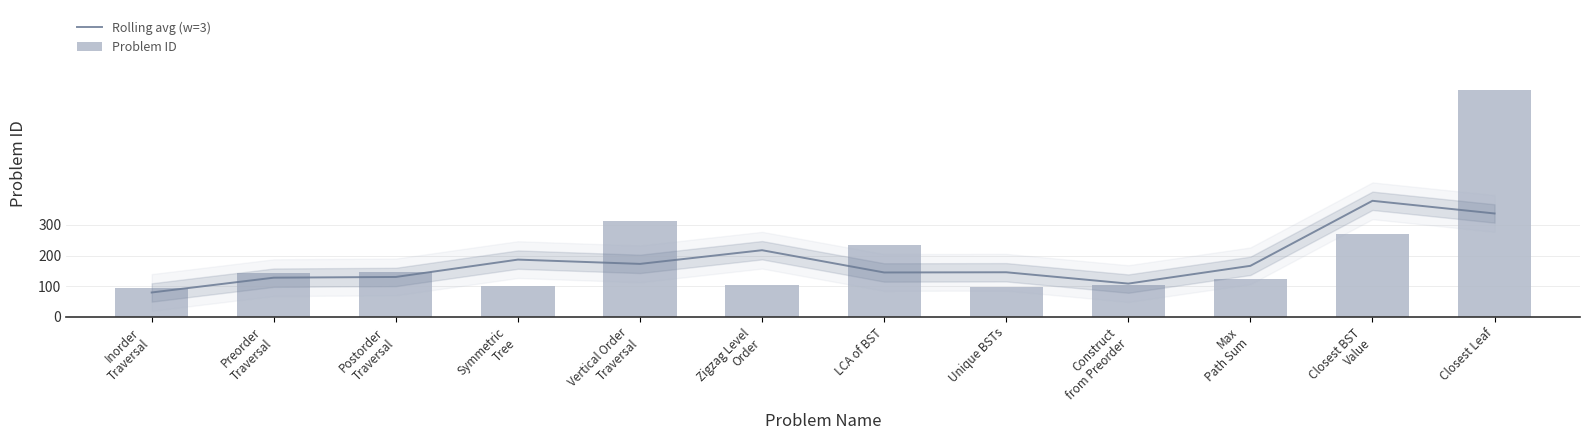

How many series are shown in this chart?

2